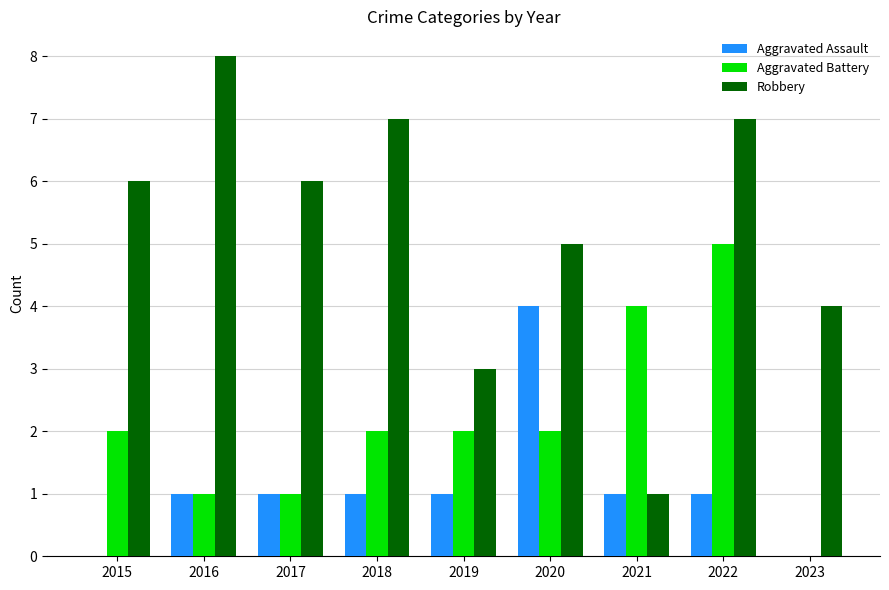

Is the value of Aggravated Assault at 2015 greater than the value of Aggravated Battery at 2015?

No